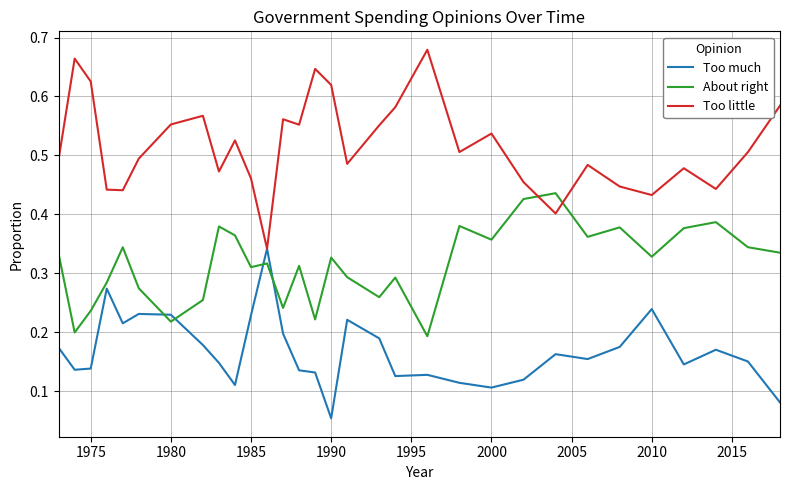

Which series has the widest spread of values?

Too little